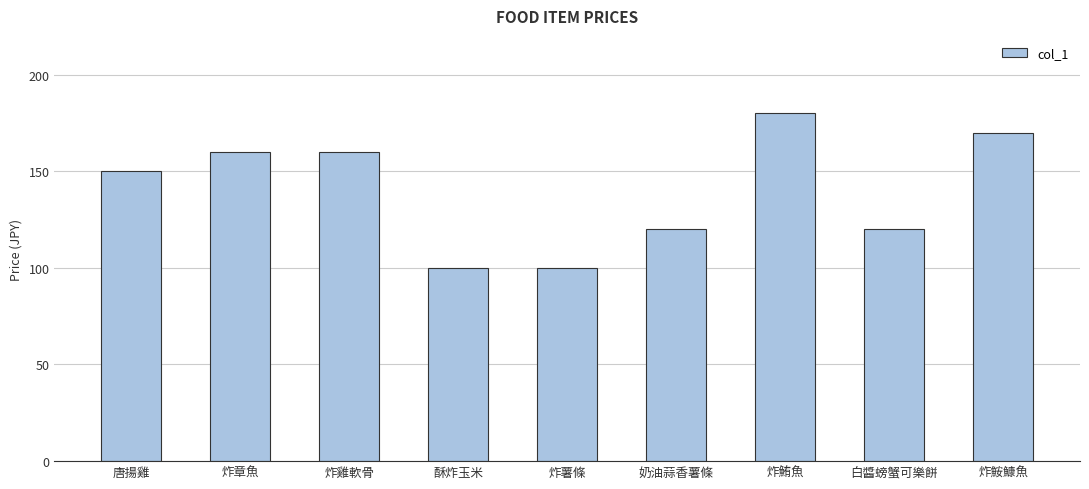

What is the difference between the maximum and second lowest values?

80